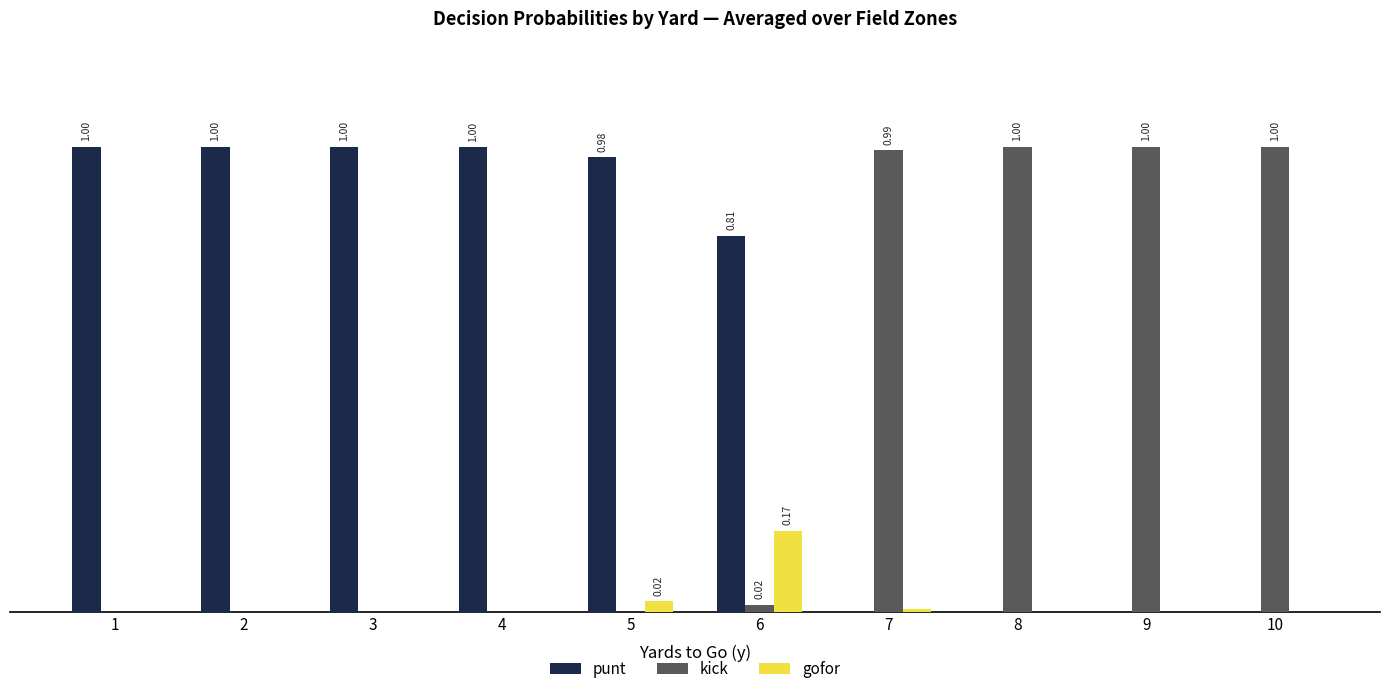

Which category has the lowest value across all series?

7